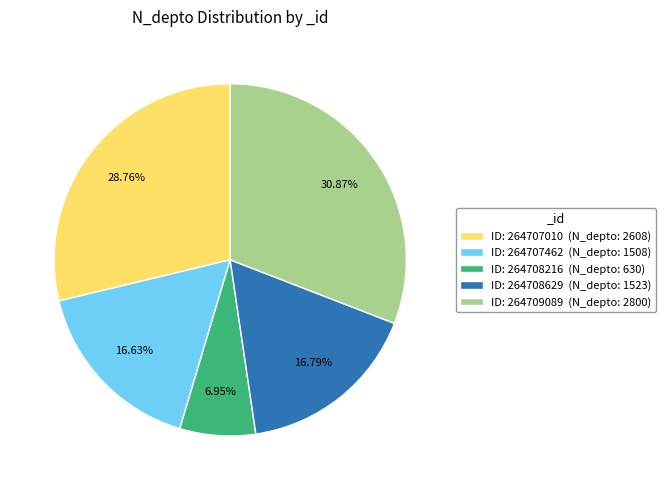

Do ID: 264709089 (N_depto: 2800) and ID: 264707010 (N_depto: 2608) together represent more than half of the pie?

Yes